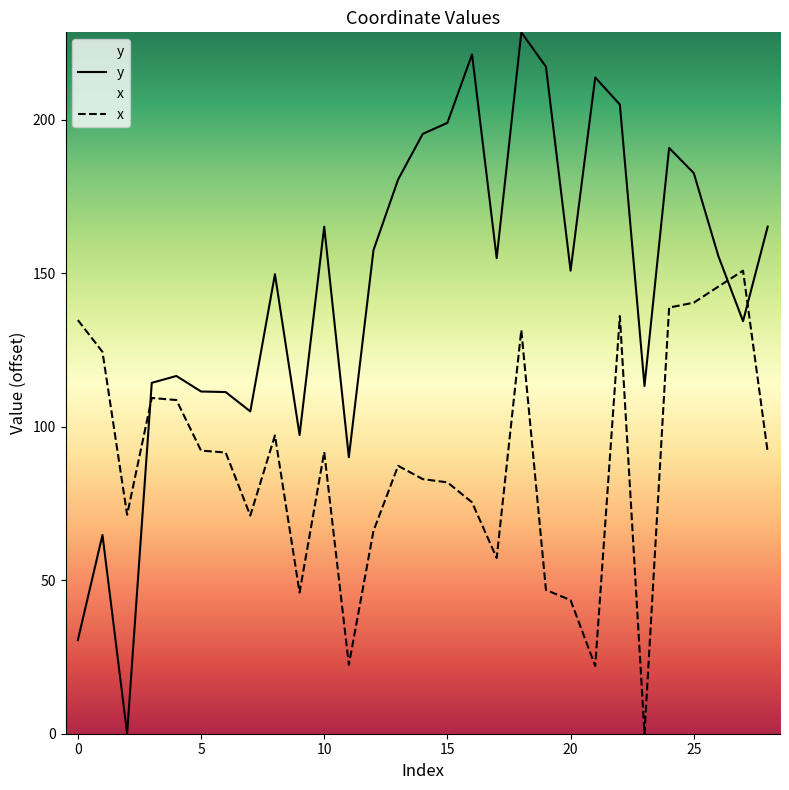

What is the difference between the maximum and minimum values in the x series?

150.9